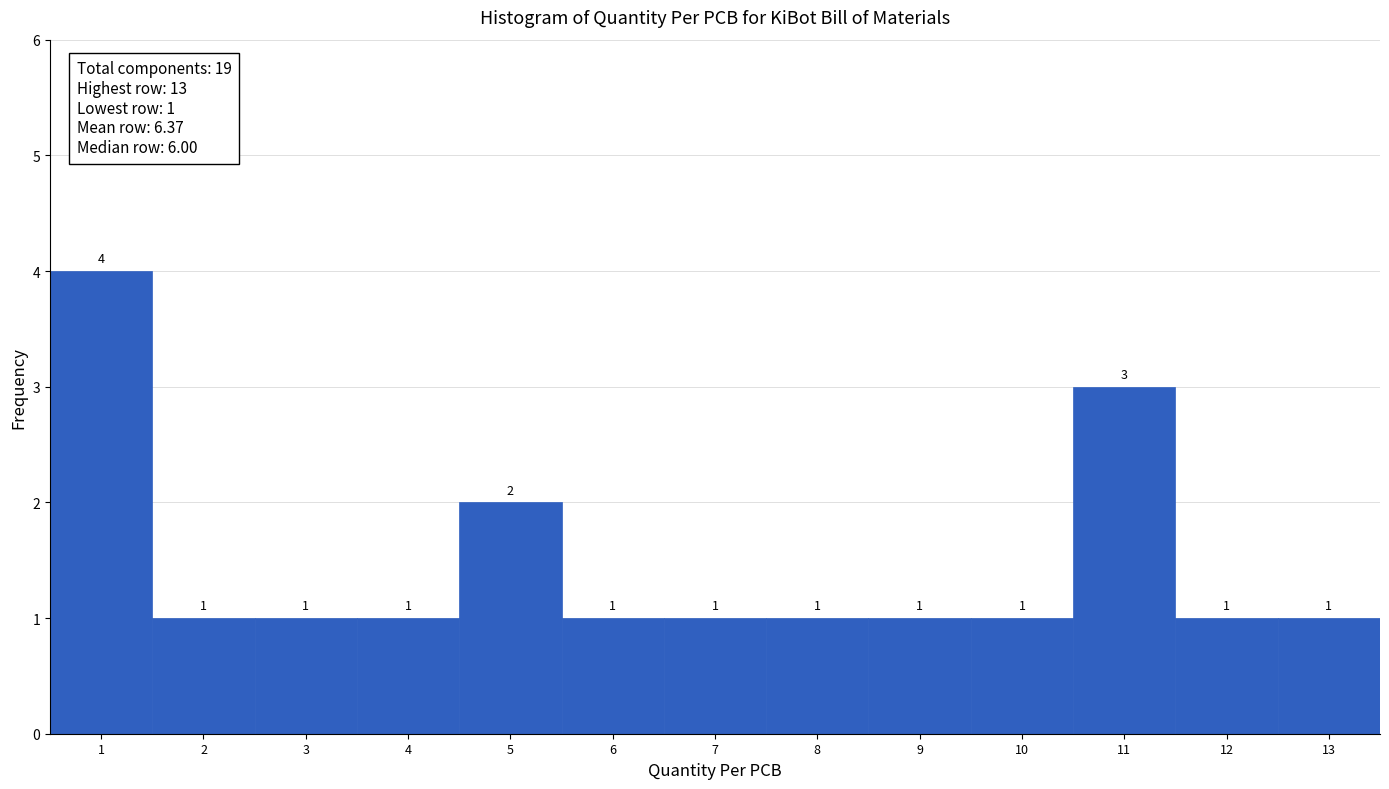

What is the height of the bar covering 5.5 to 6.5 on the x-axis?

1